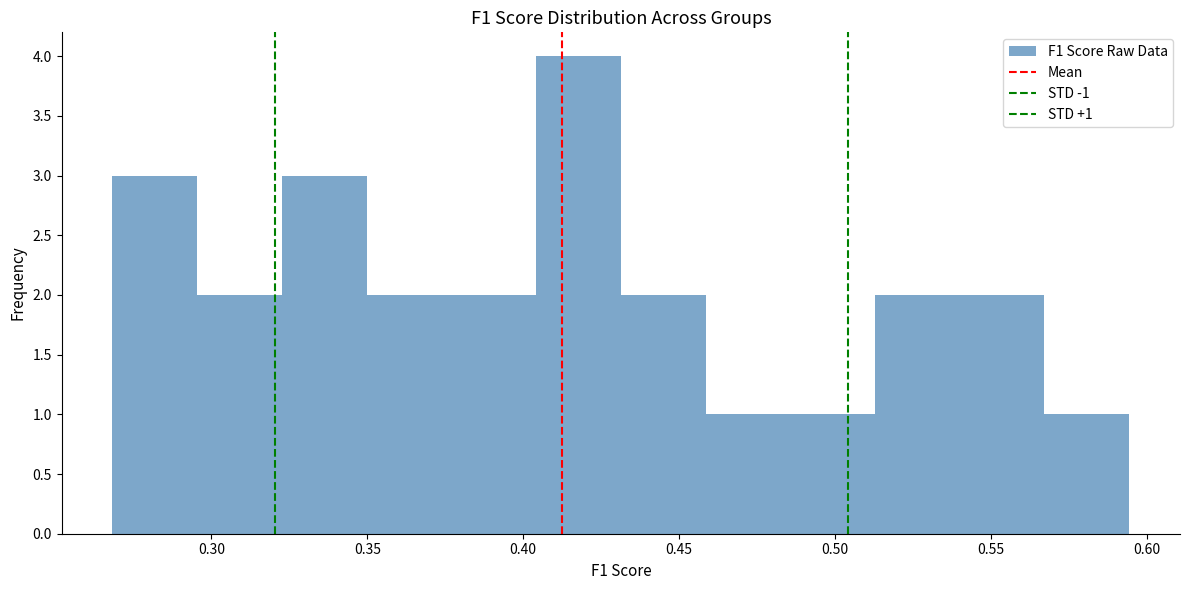

Which range on the x-axis has the tallest bar?

0.405 to 0.430